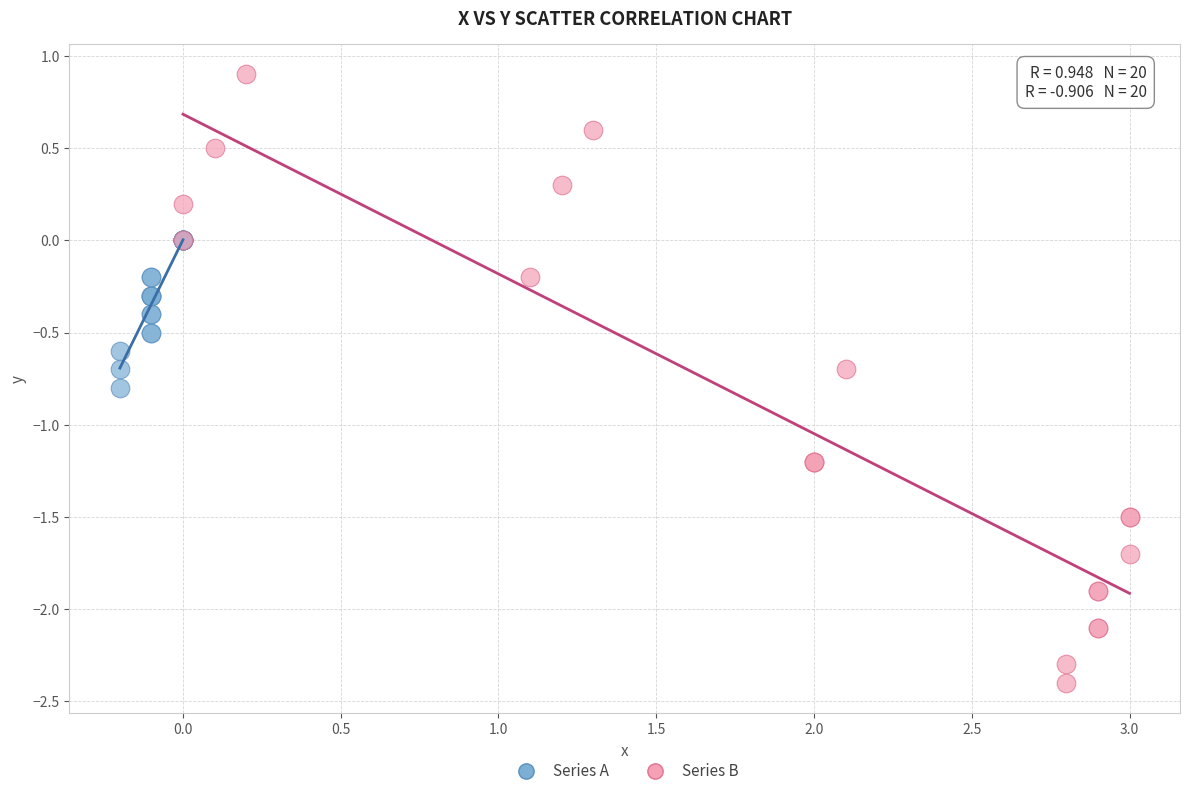

Which series contains the lowest Y value?

Series B